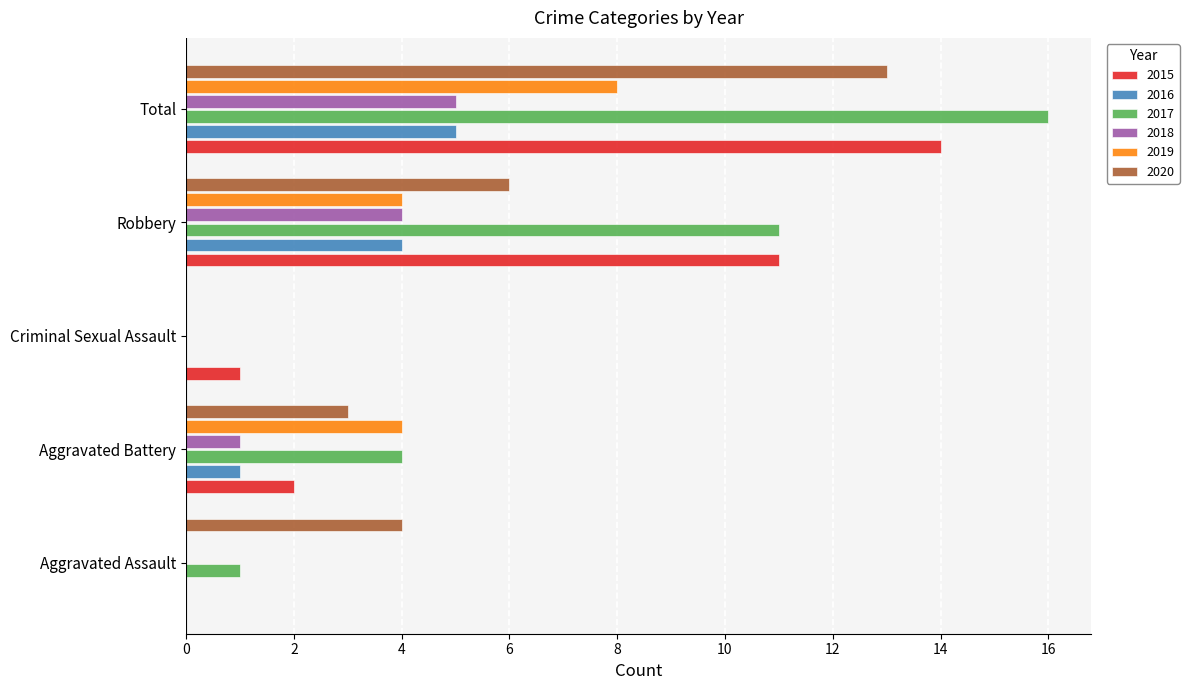

Read the 2019 value at Robbery.

4